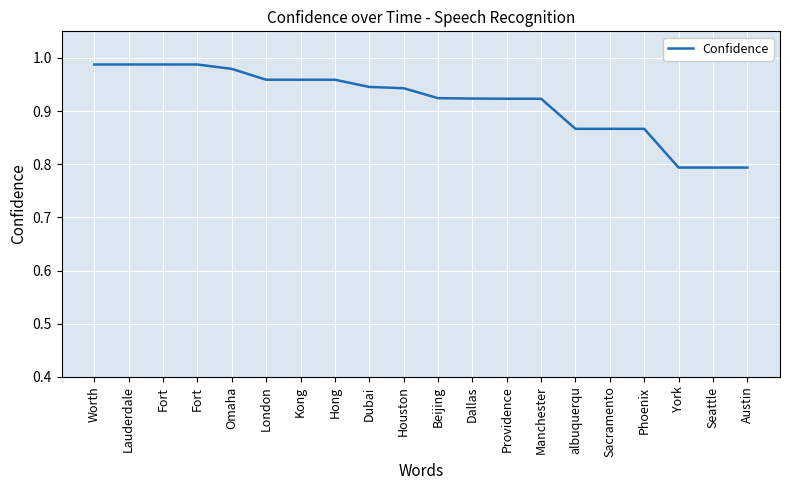

What is the value of the 9th point from the left?

0.9